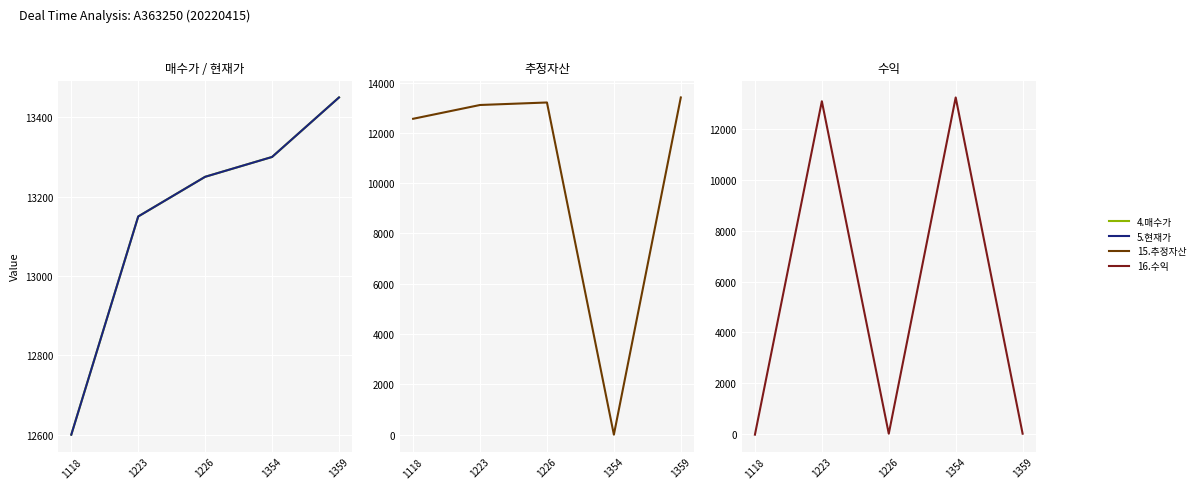

Where is 5.현재가 nearest to the value 13025?

1223